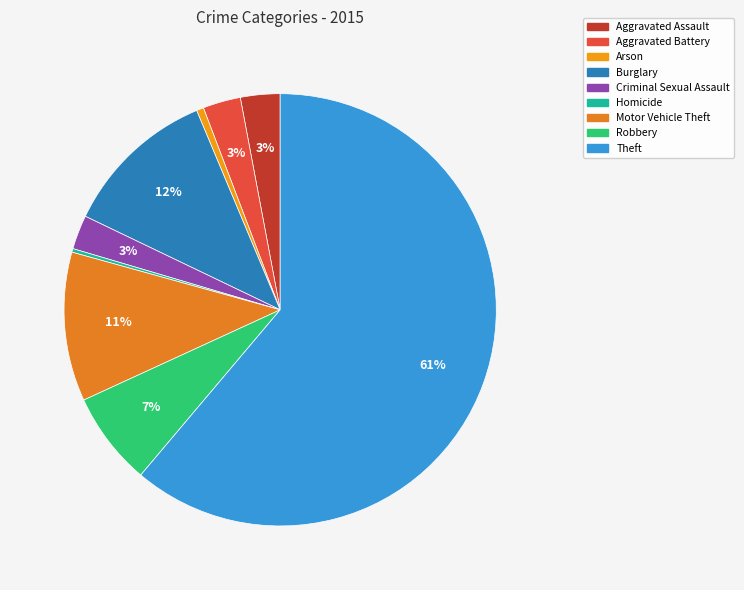

What is the majority slice?

Theft